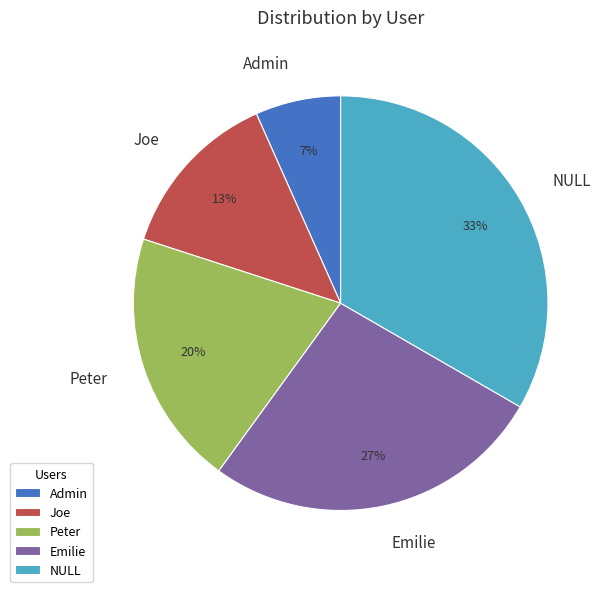

Is the sum of Admin and Emilie greater than half?

No